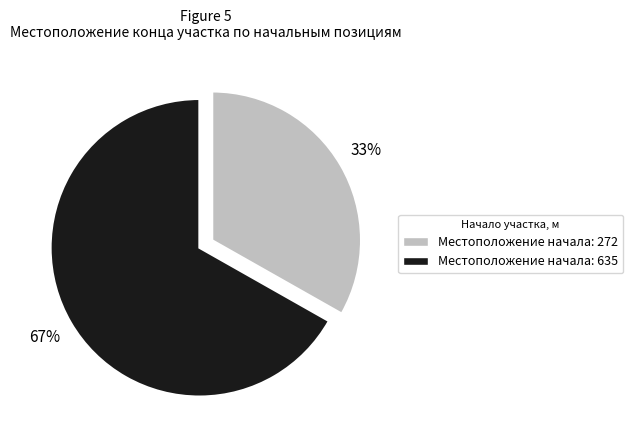

To the nearest percent, what is the difference between the largest and smallest slice percentages?

34%